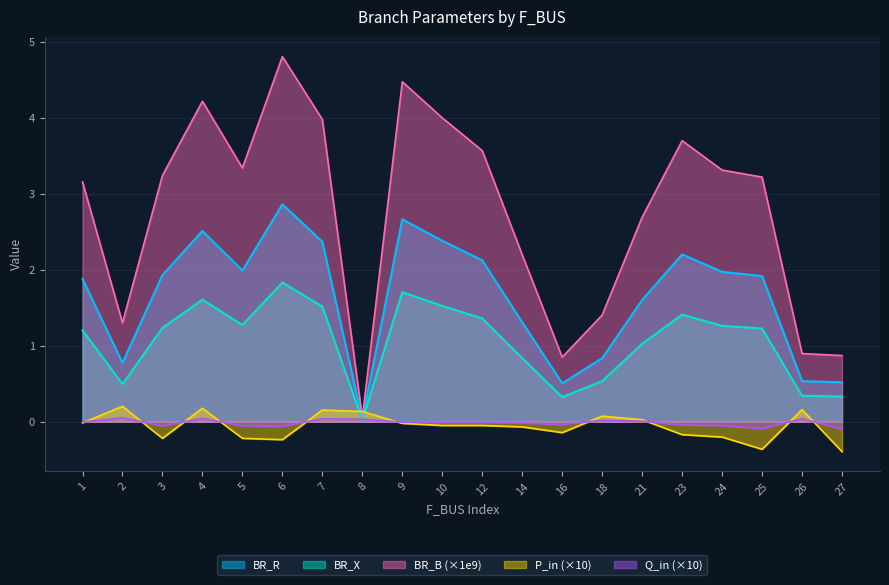

True or false: Q_in has more than 2 interior local peaks.

True